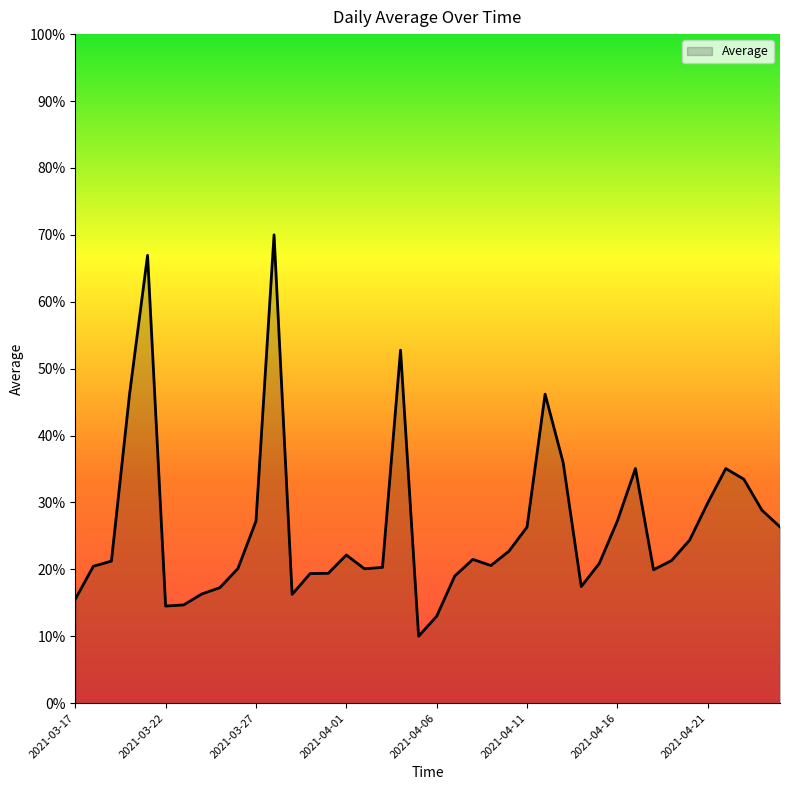

What is the difference between the maximum and minimum values?

60.0